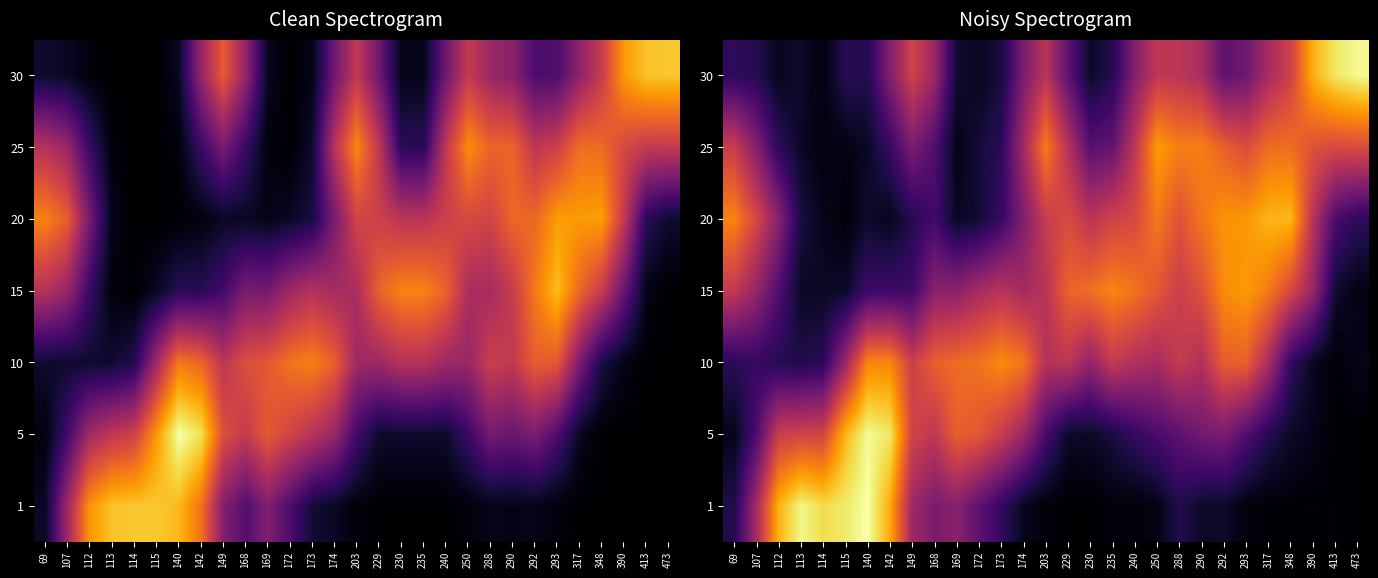

What is the difference between the 1 values at 113 and 149?

1.2